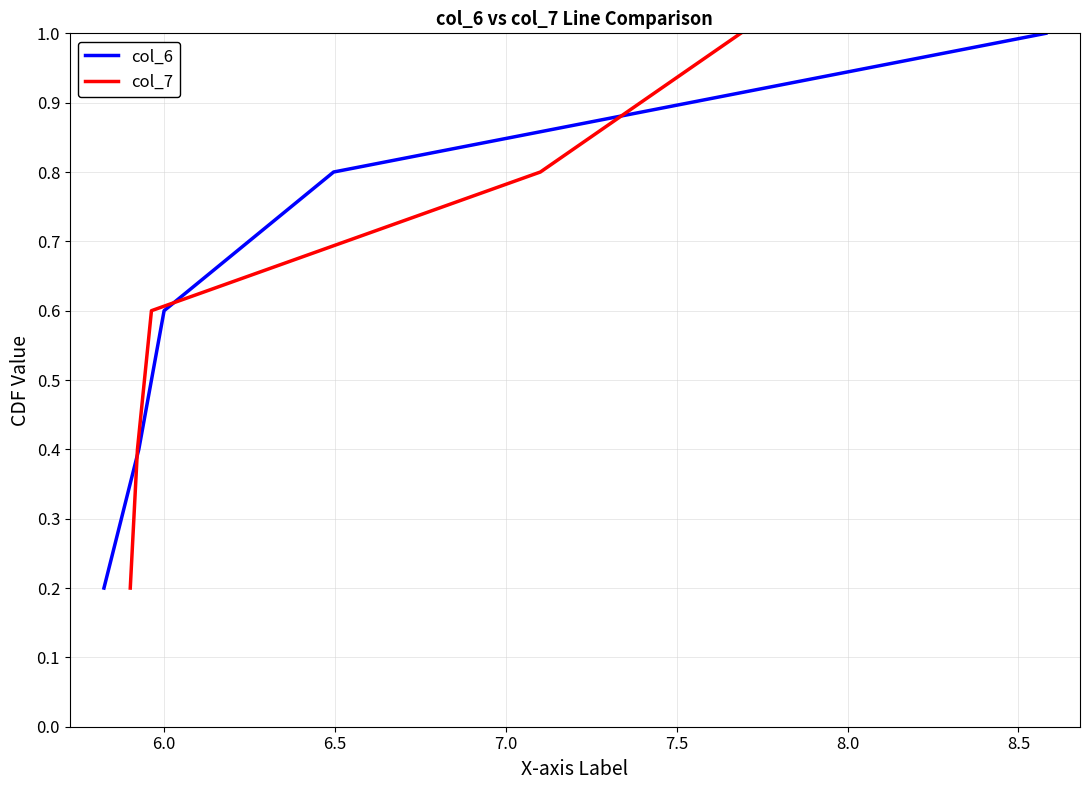

What is the minimum value shown in the chart?

0.2